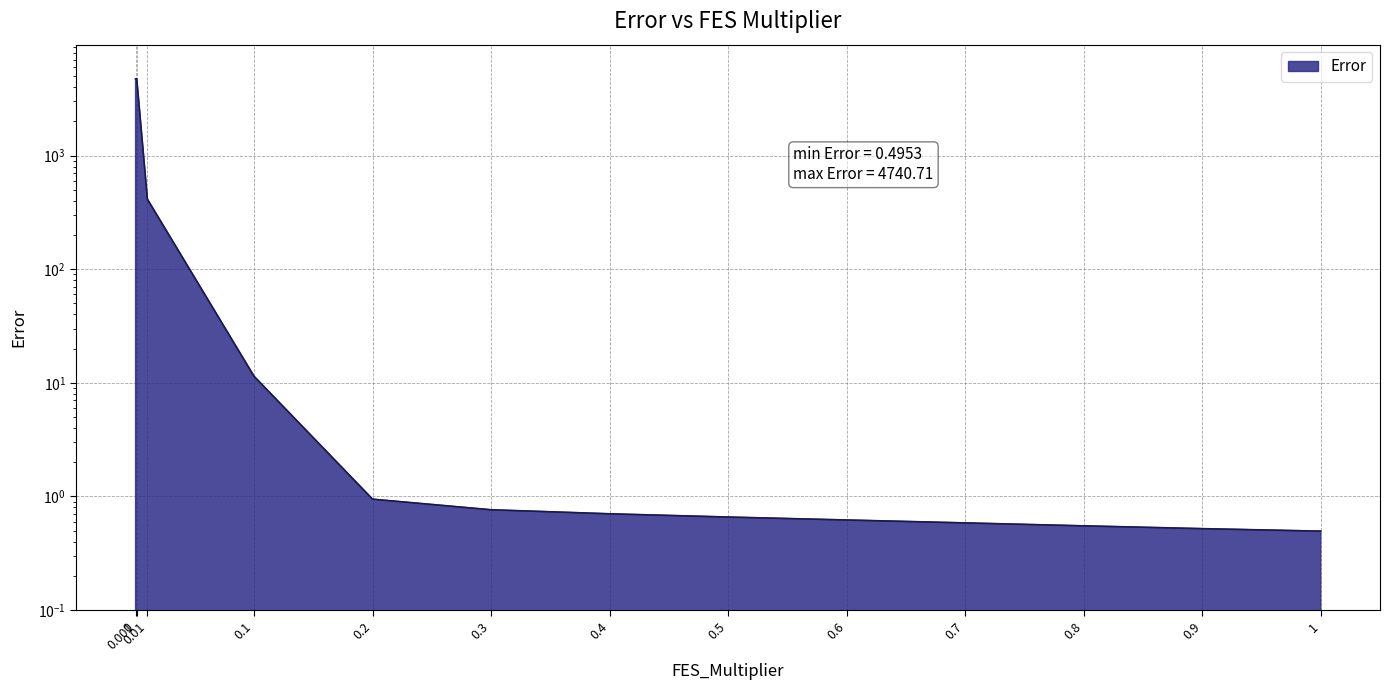

Rank the categories by value from highest to lowest.

0, 0.001, 0.01, 0.1, 0.2, 0.3, 0.4, 0.5, 0.6, 0.7, 0.8, 0.9, 1